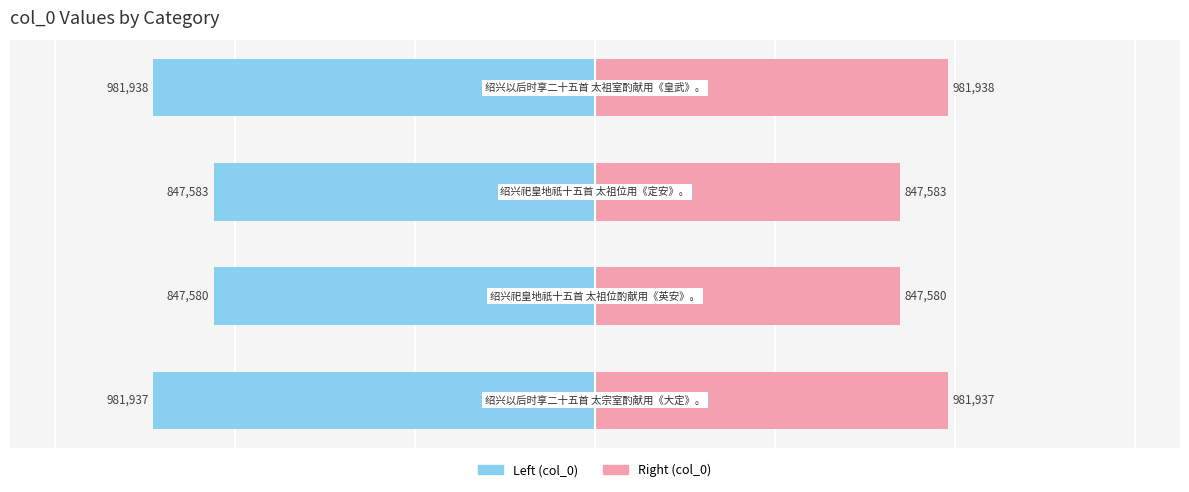

List the series in order of their peak value, lowest first.

col_0 (left), col_0 (right)